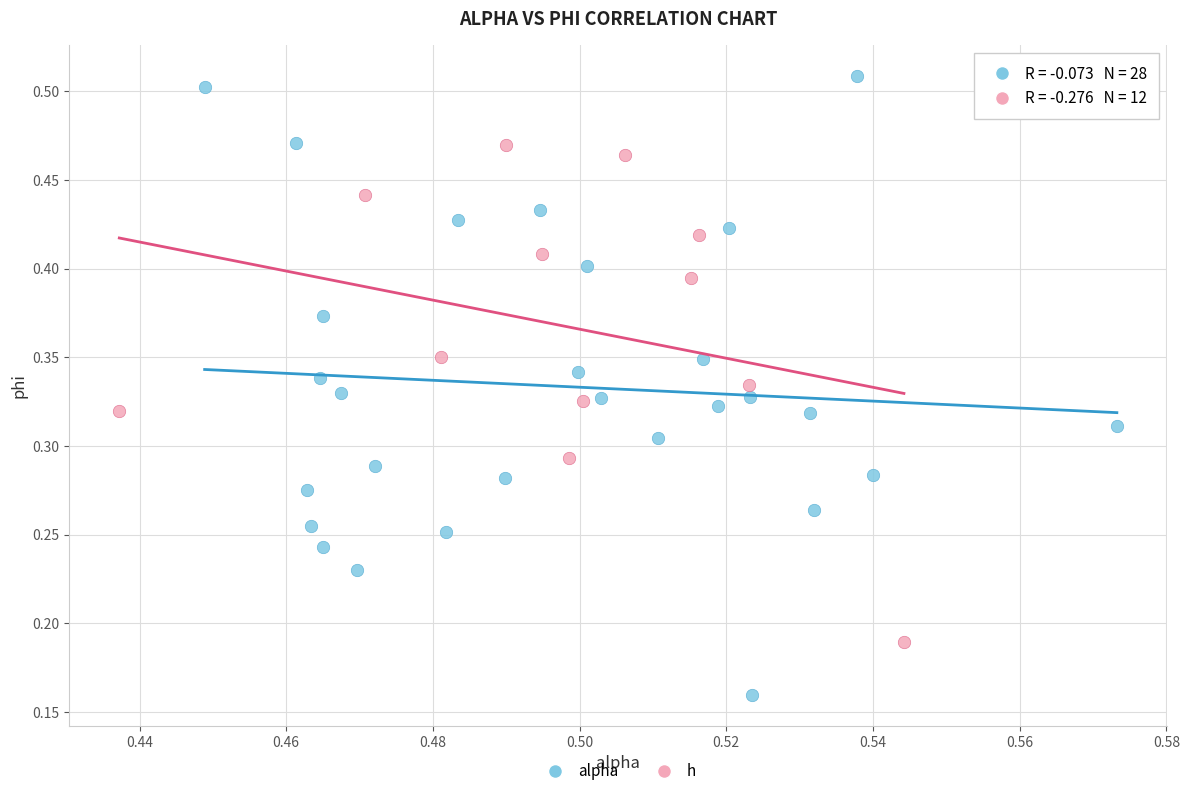

Which series reaches the maximum Y coordinate?

alpha